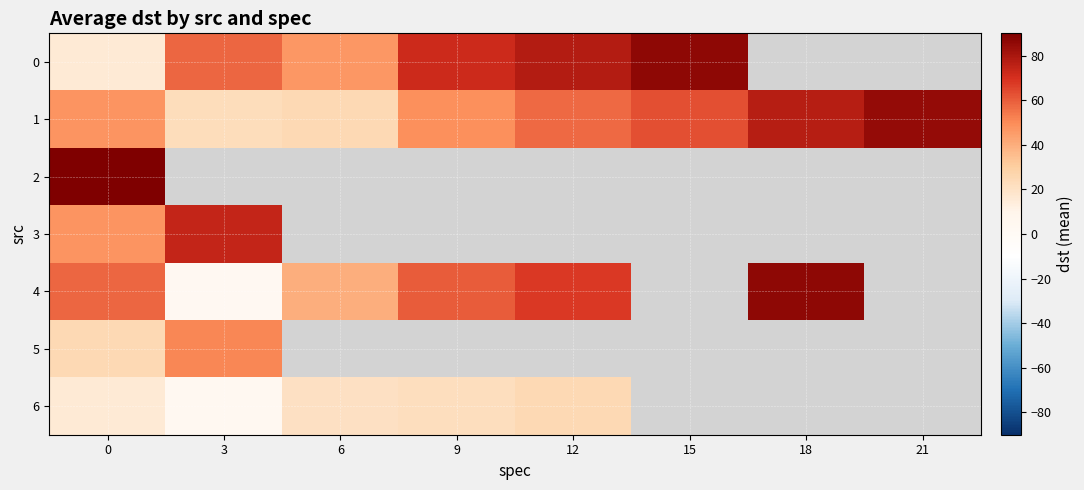

What is the lowest value of the 0 series?

15.5